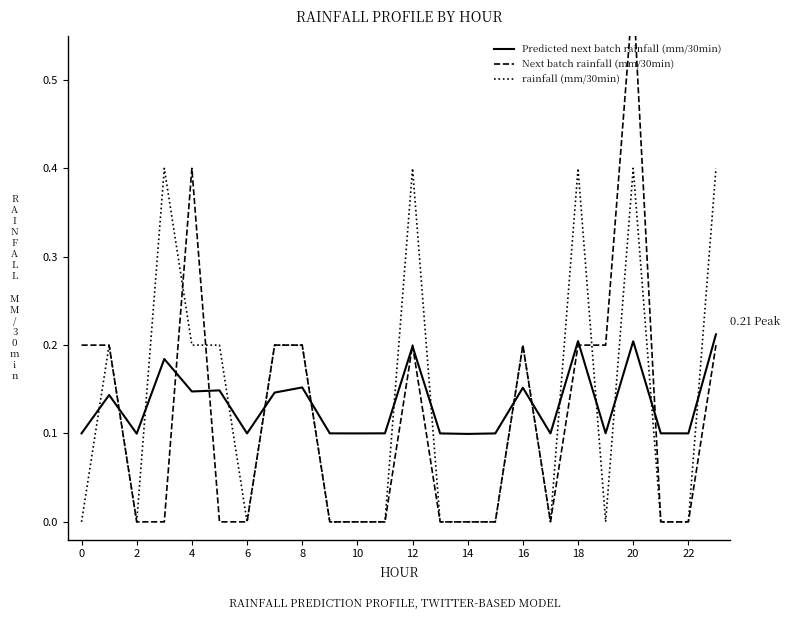

At which category does the chart reach its peak across all series?

20